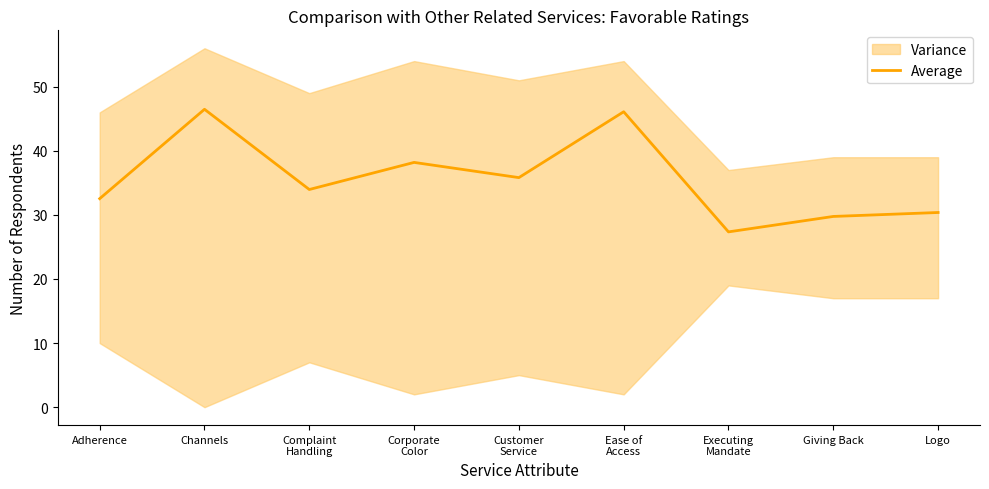

What is the sum of all values?

320.6